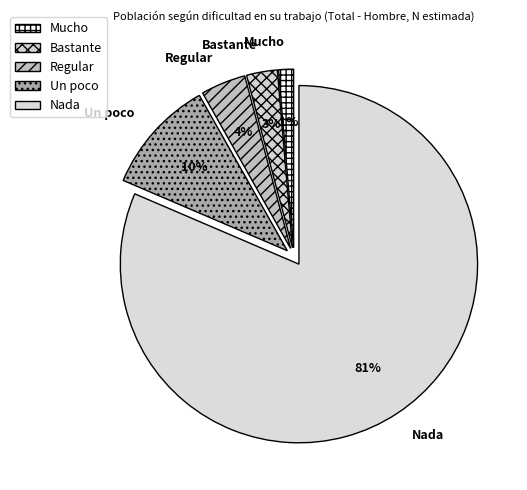

Combined, do Mucho and Un poco account for over 50%?

No